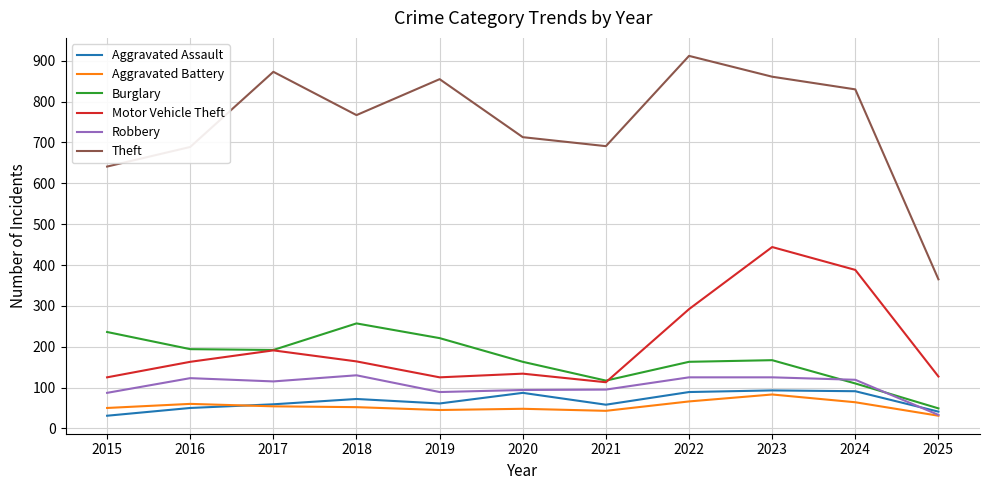

The value of Aggravated Battery at 2018 is 52. True or false?

True